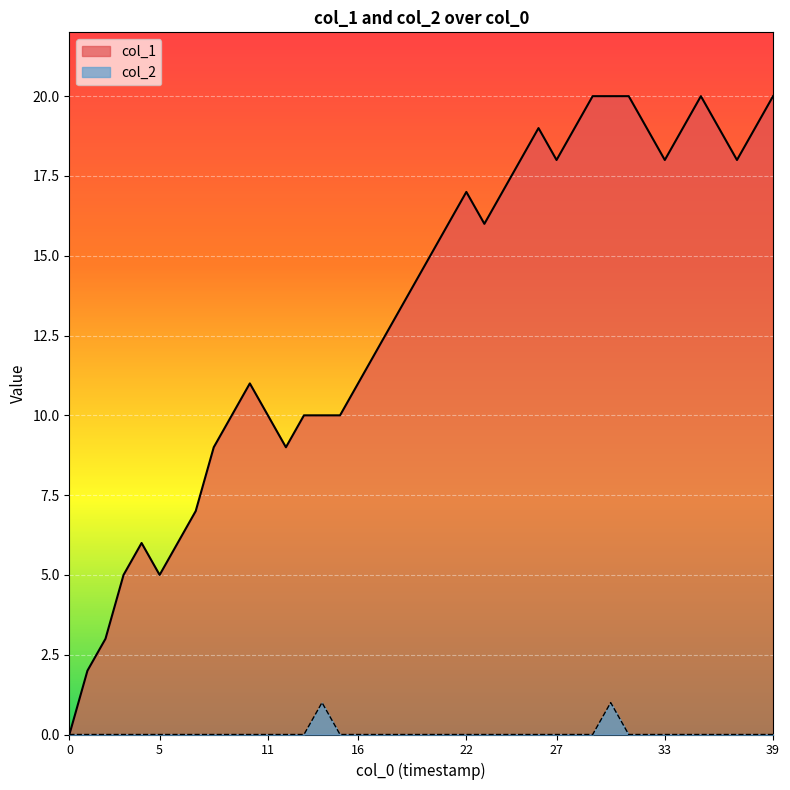

What is the sum of all col_2 values?

2